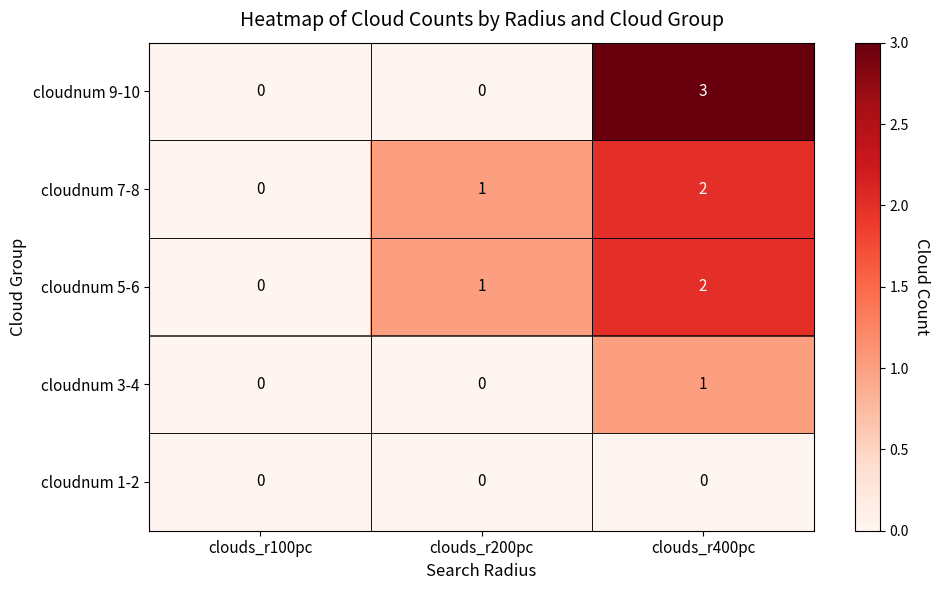

How many series are shown in this chart?

5